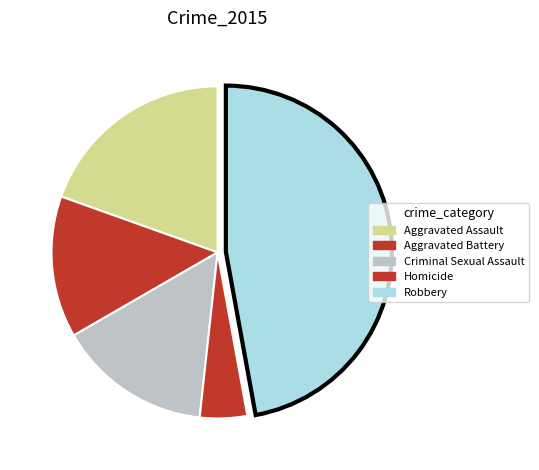

To the nearest percent, what is the difference between the Criminal Sexual Assault and Robbery slice percentages?

32%